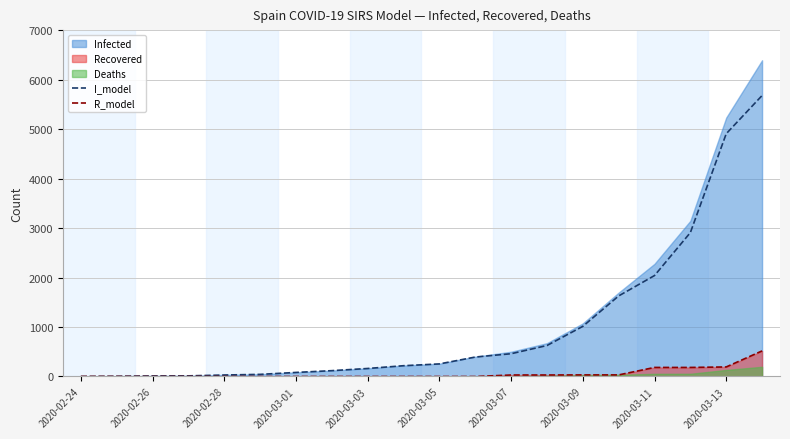

What is the highest value of the I_model series?

5678